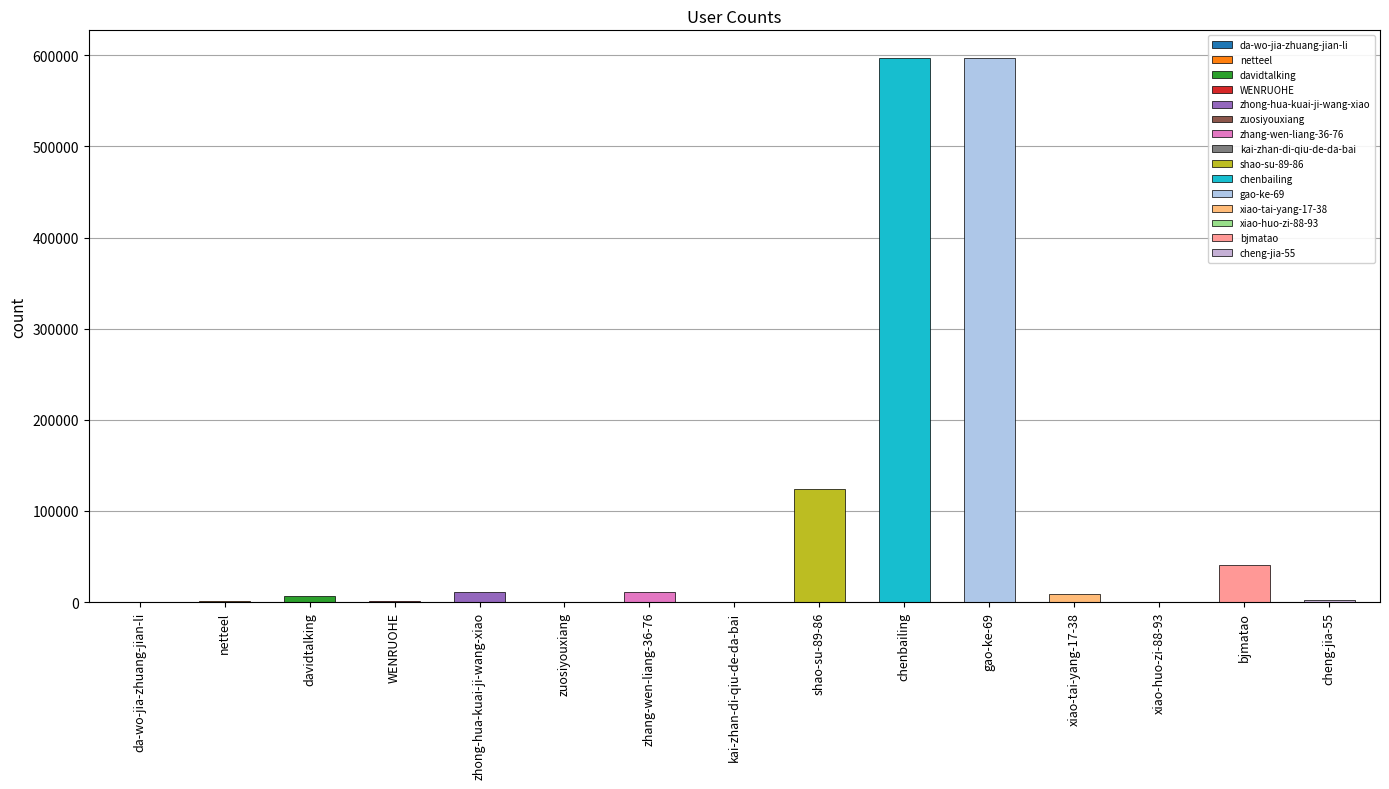

The chart shows a value of 6566 at davidtalking. True or false?

True